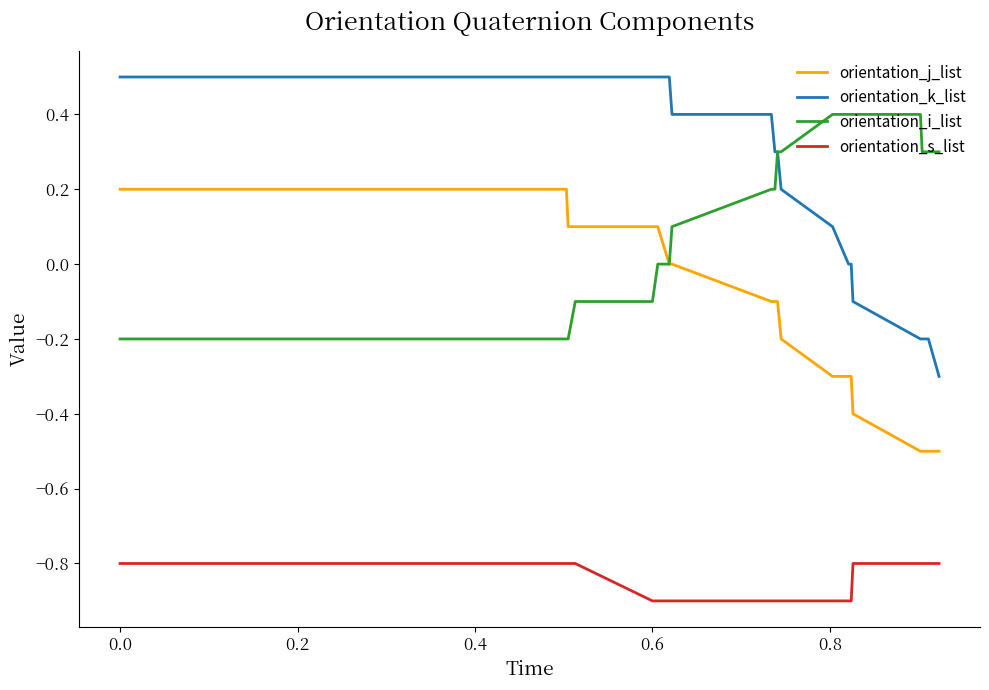

True or false: orientation_k_list and orientation_s_list intersect in this chart.

False